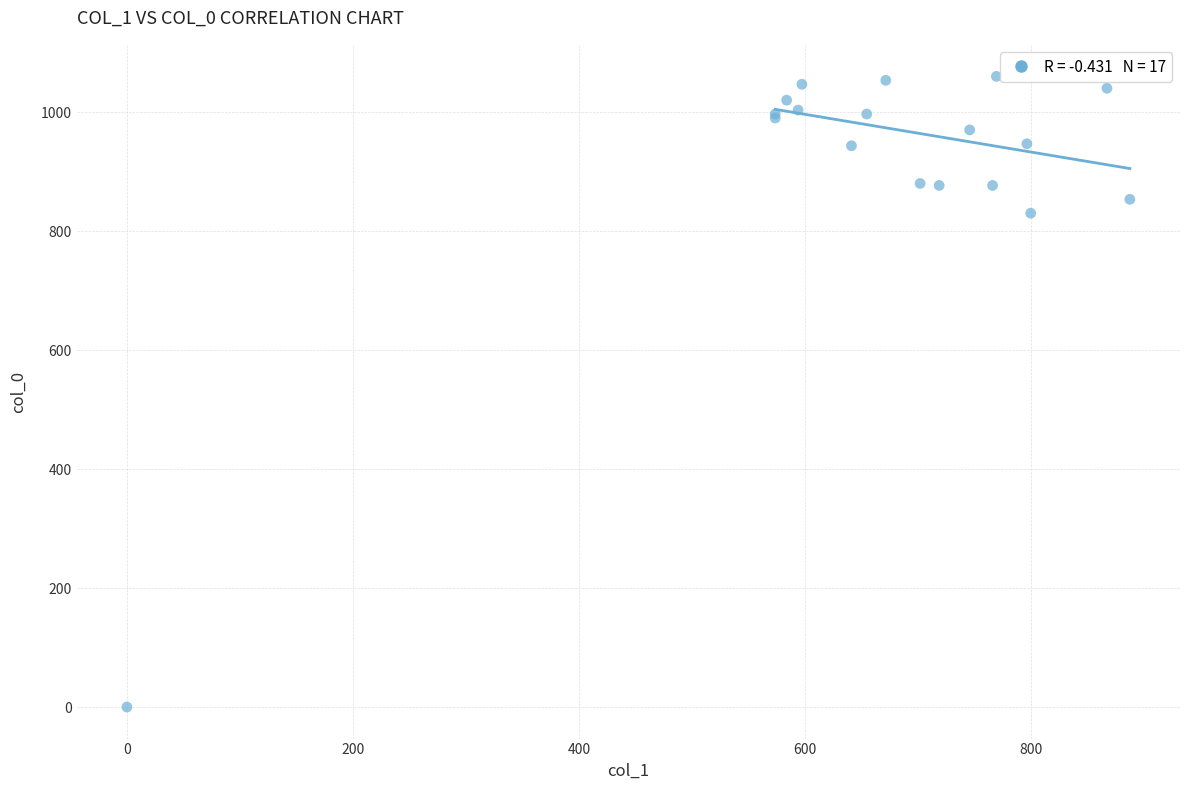

What Y value in the scatter plot is closest to 530?

830.0